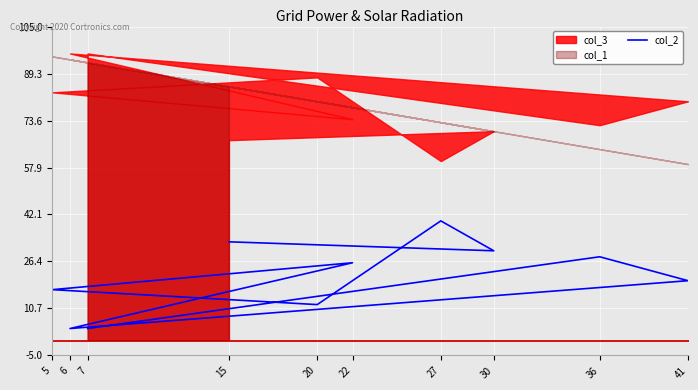

List the labels in order of value, smallest first.

7, 6, 20, 5, 41, 22, 36, 30, 15, 27